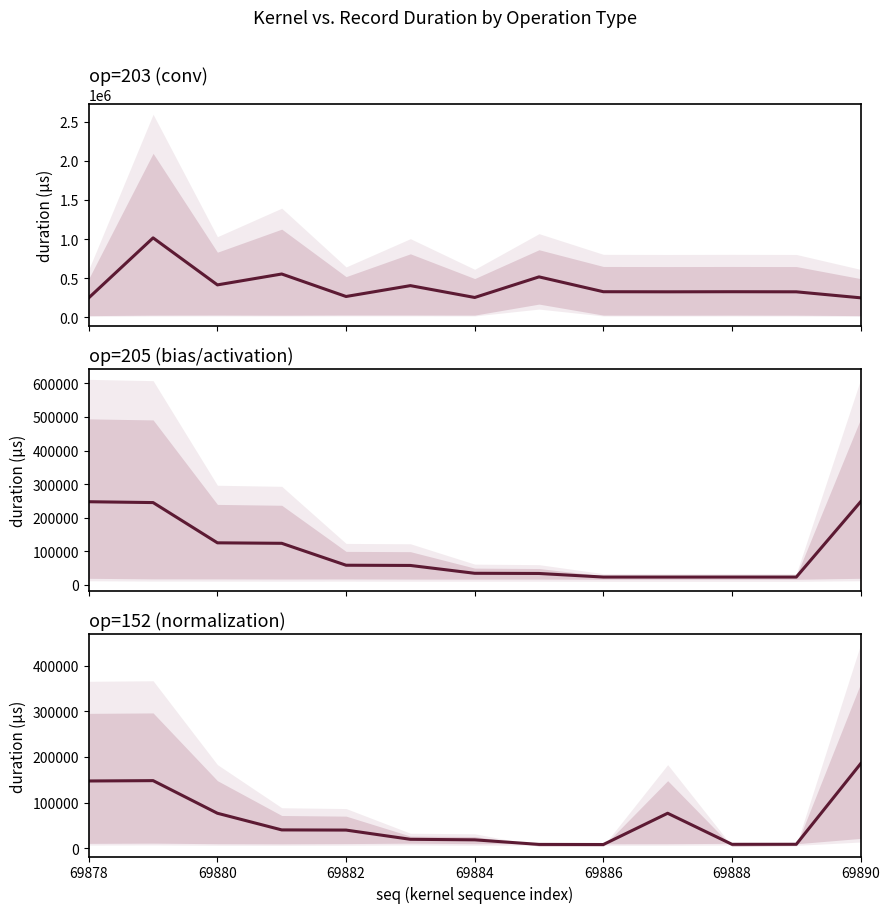

Where is the first local minimum?

69886